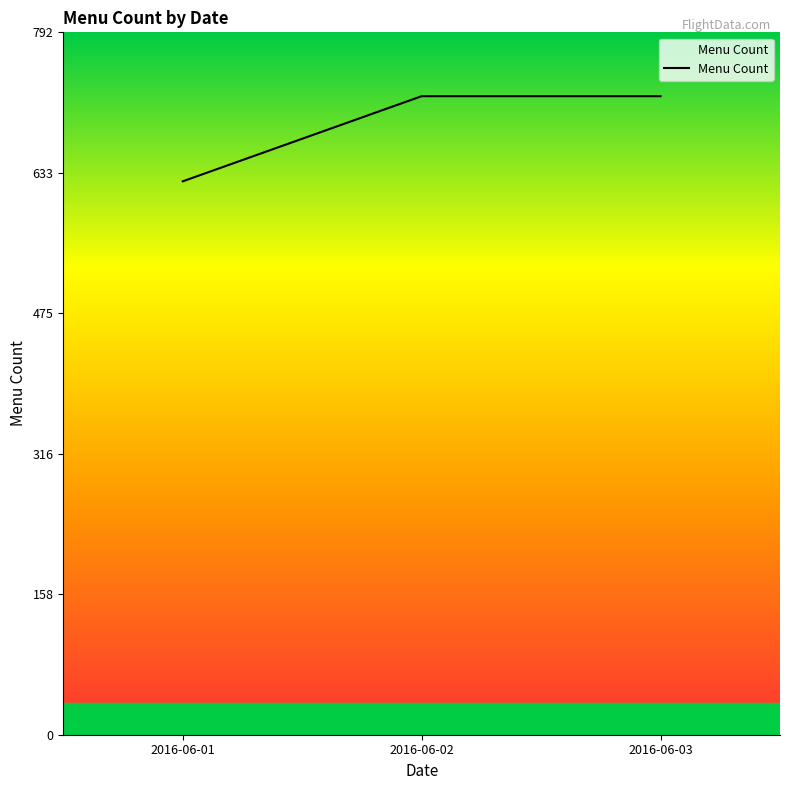

Reading left to right, list all the values displayed in this chart.

624	720	720